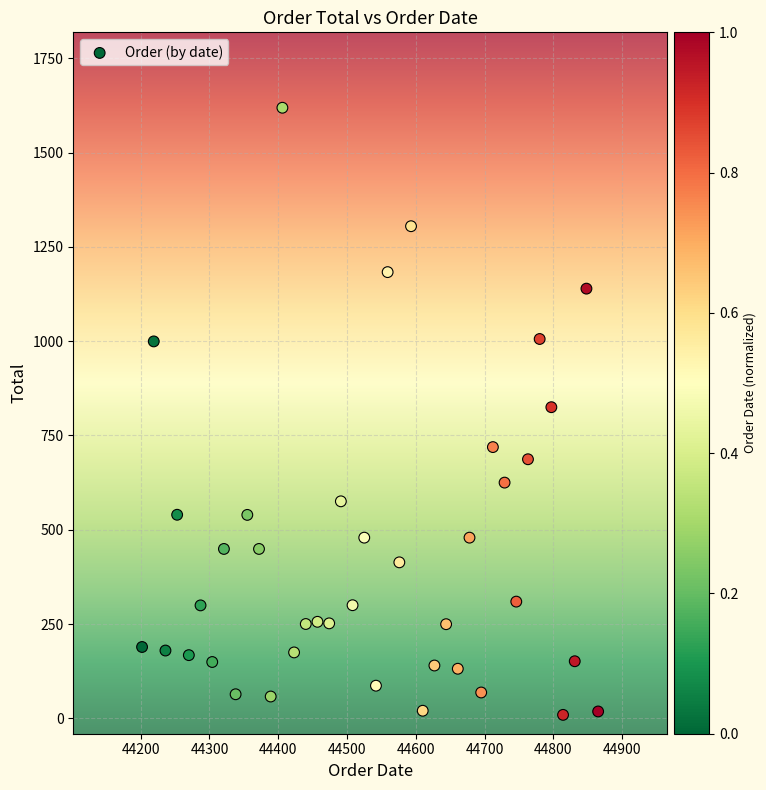

What is the range of X values (max minus min)?

663.0